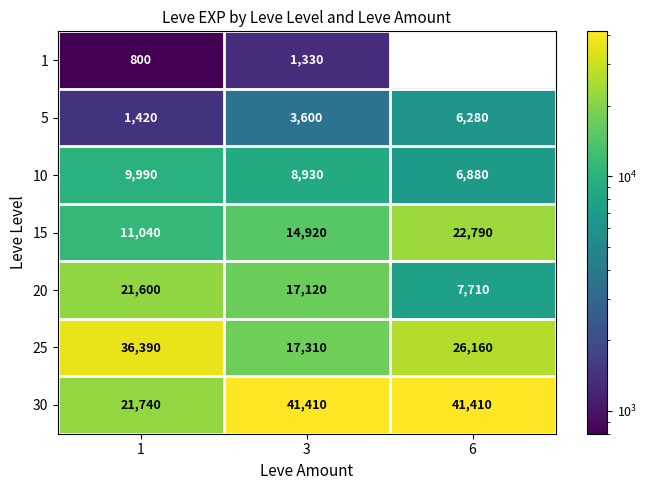

Which category has the lowest value across all series?

1